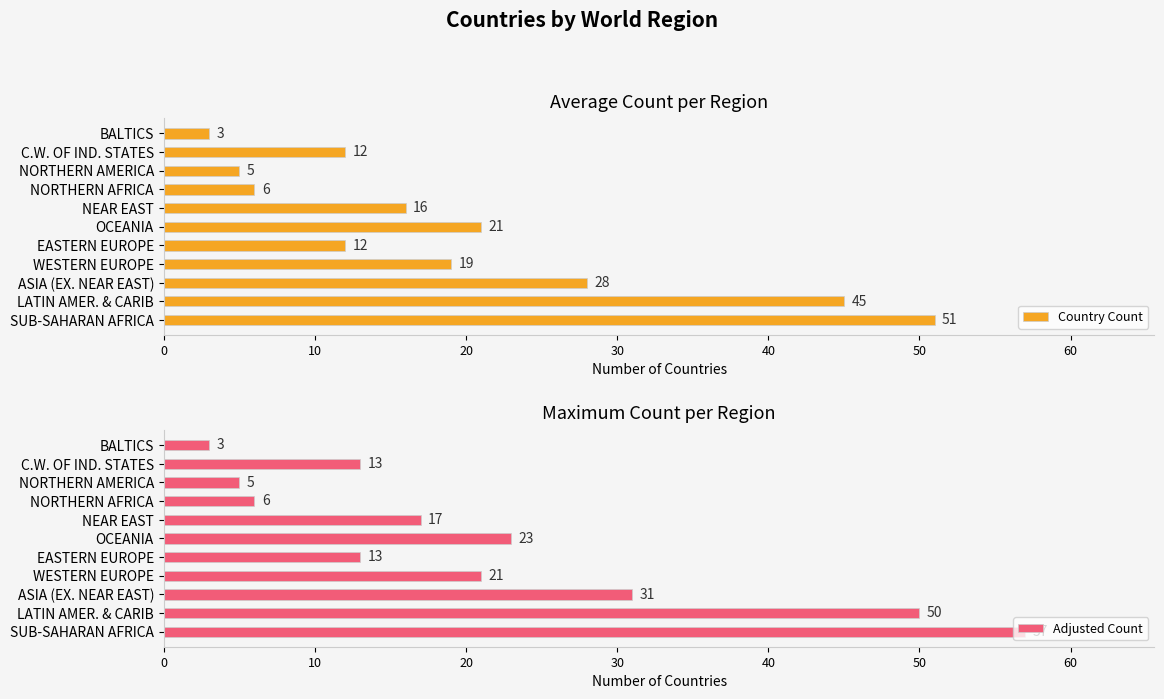

What is the sum of all Country Count values?

218